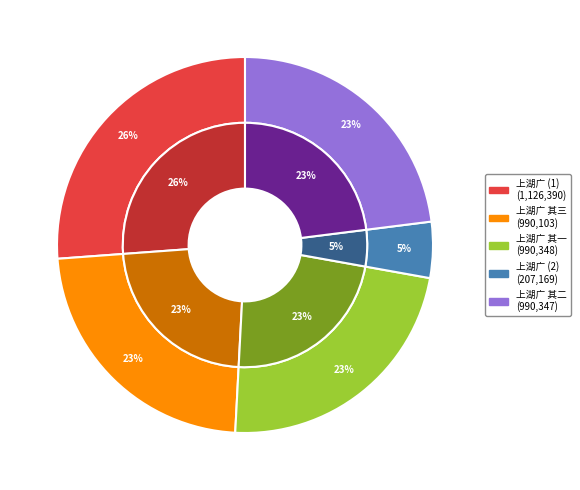

Approximately how many times larger is the value at 上湖广总领赵郎中 compared to 上湖广总领赵郎中 其三?

1.1